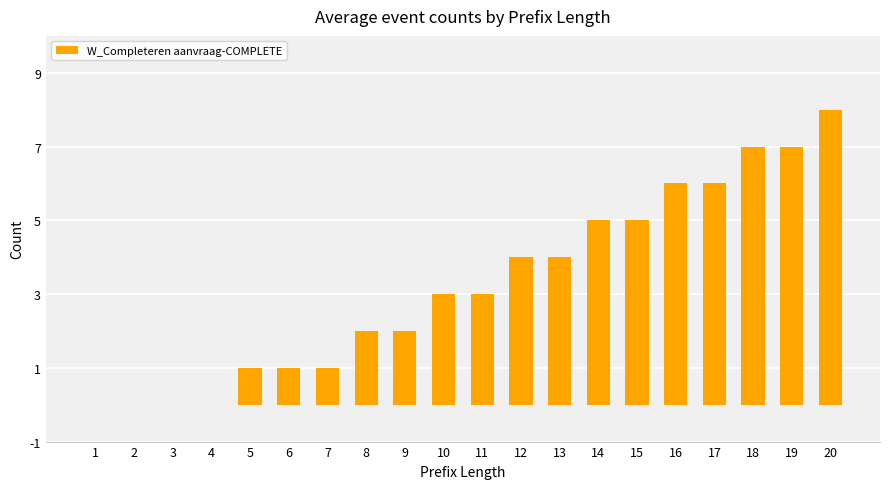

Reading left to right, transcribe all the data shown in this chart.

1=0	2=0	3=0	4=0	5=1	6=1	7=1	8=2	9=2	10=3	11=3	12=4	13=4	14=5	15=5	16=6	17=6	18=7	19=7	20=8